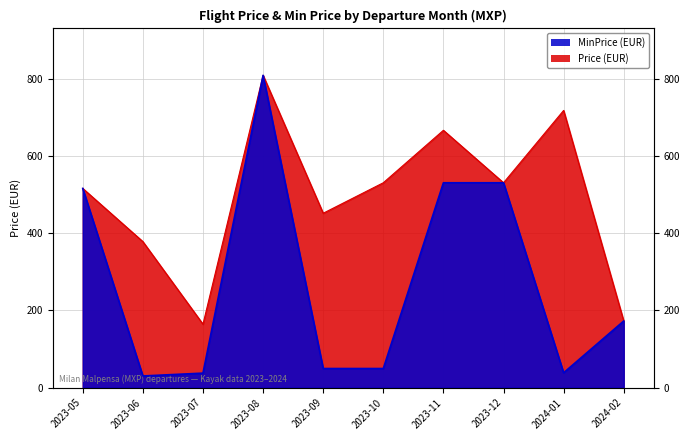

Where is the first local minimum for MinPrice?

2023-06